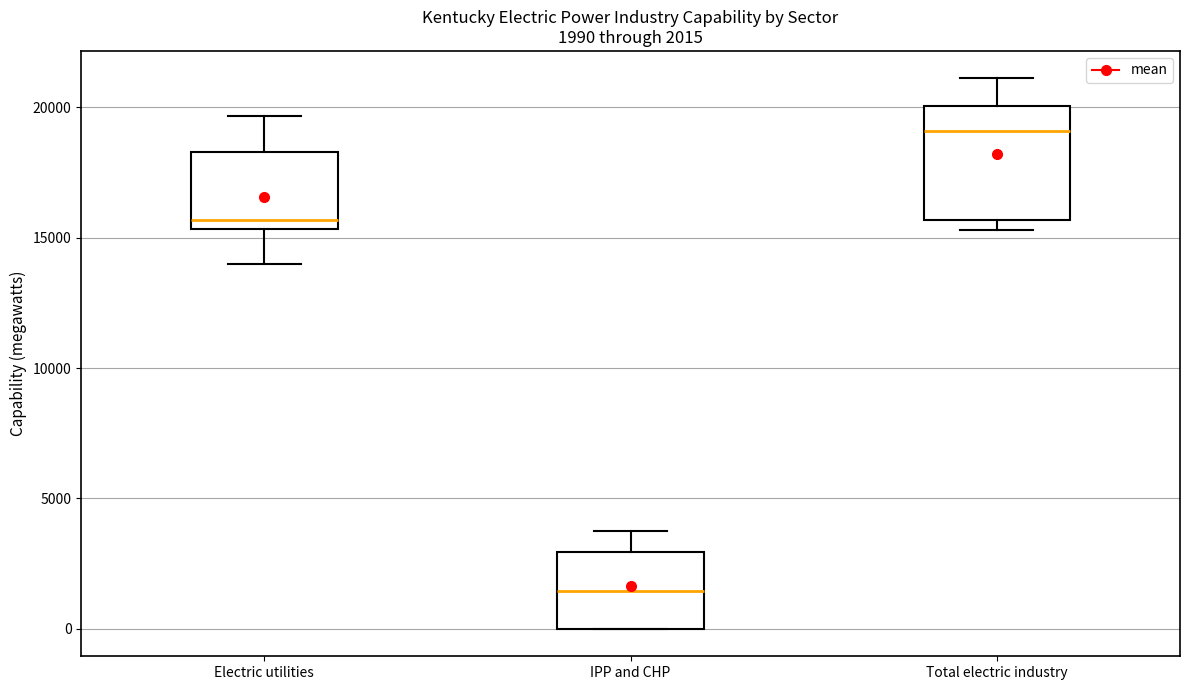

Which box is the tallest, from its lower edge to its upper edge?

Total electric industry